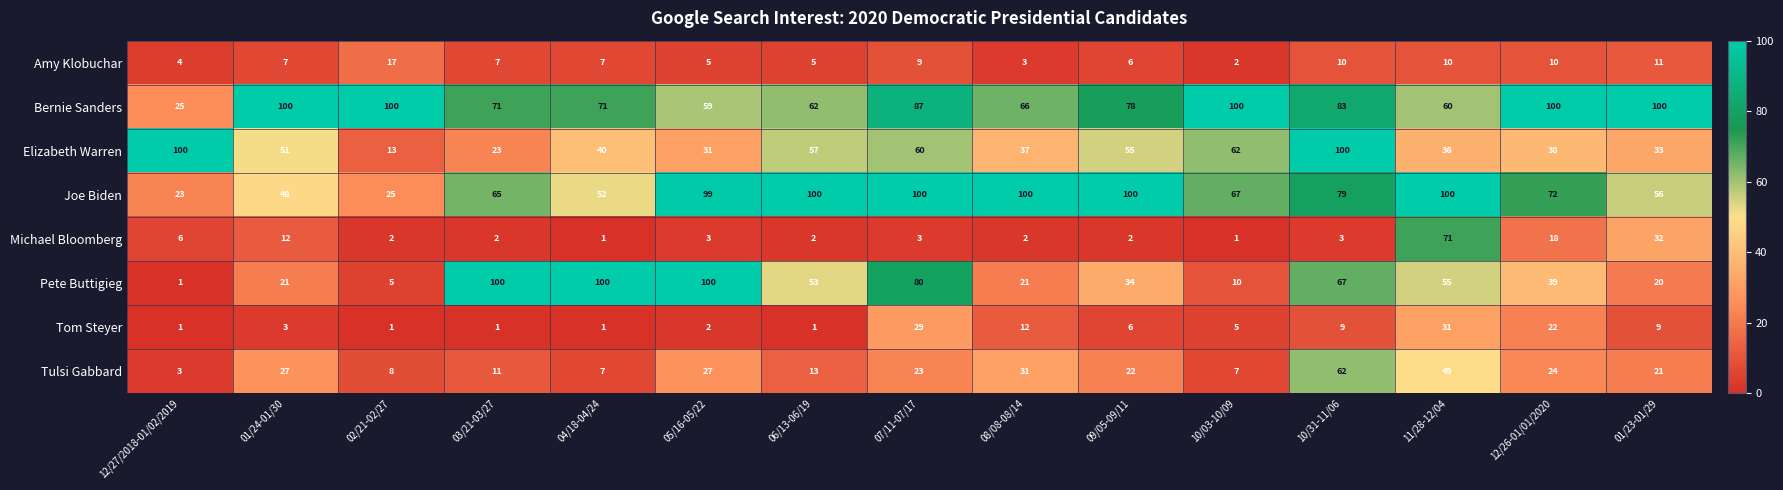

What is the difference between the Pete Buttigieg values at 06/13-06/19 and 10/03-10/09?

43